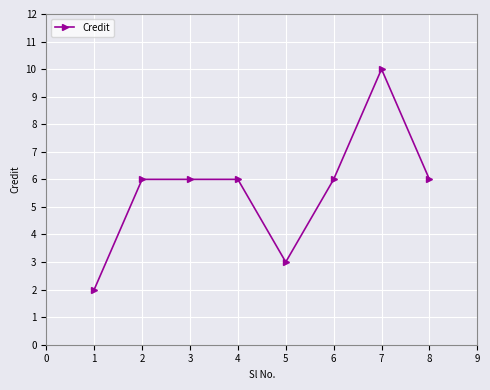

How many data points does each series have?

8